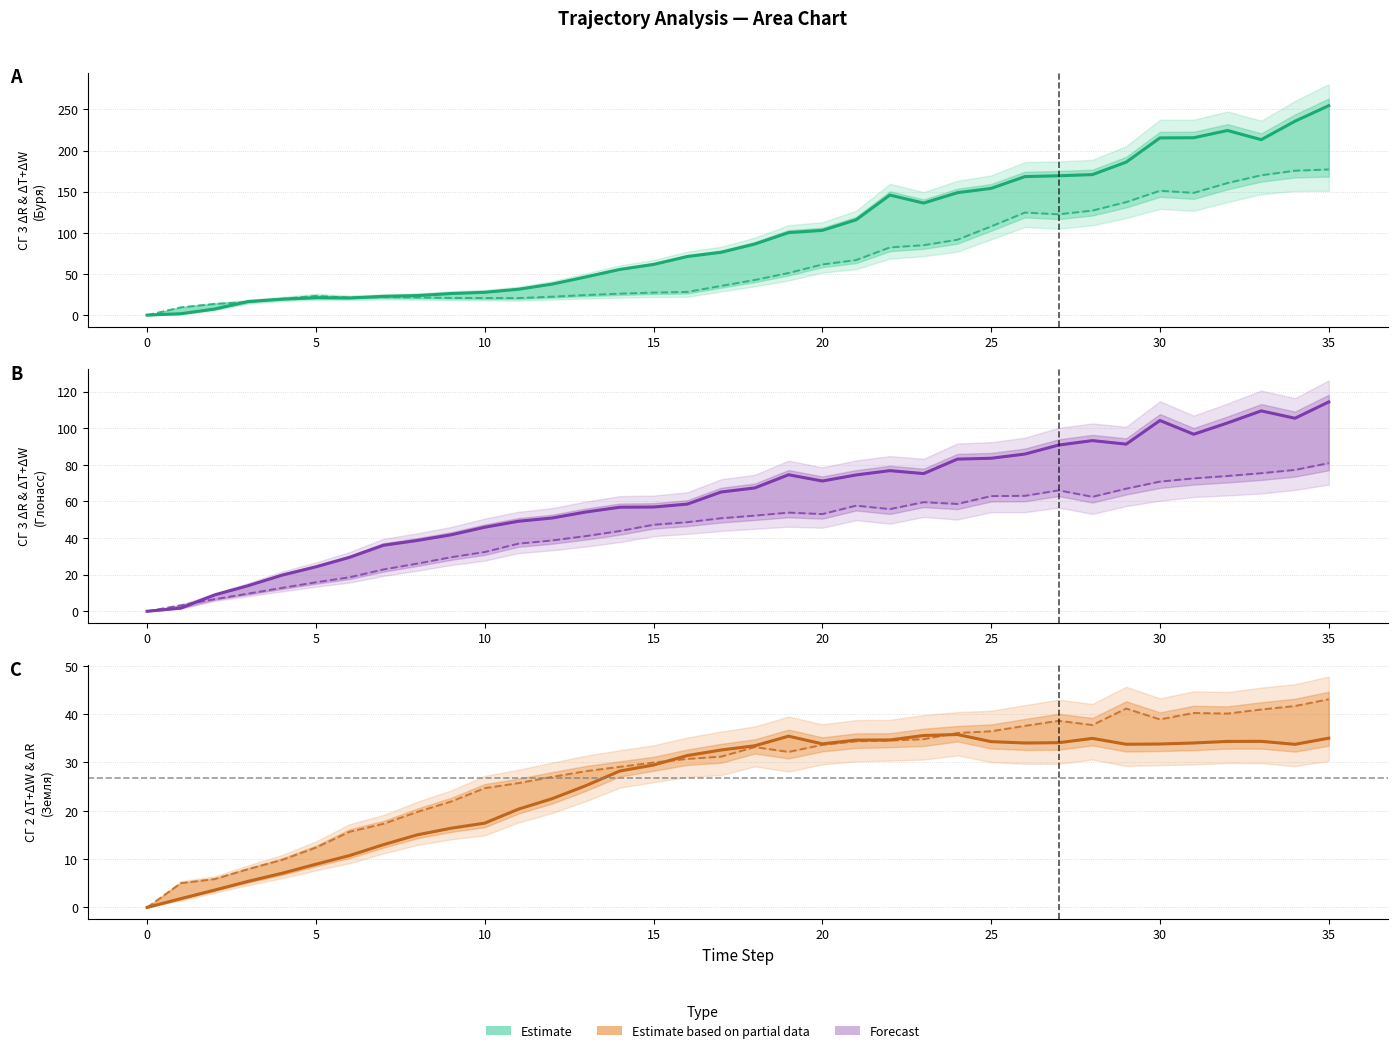

What value does the СГ 3 ΔR (Глонасс) series have at 8?

38.7